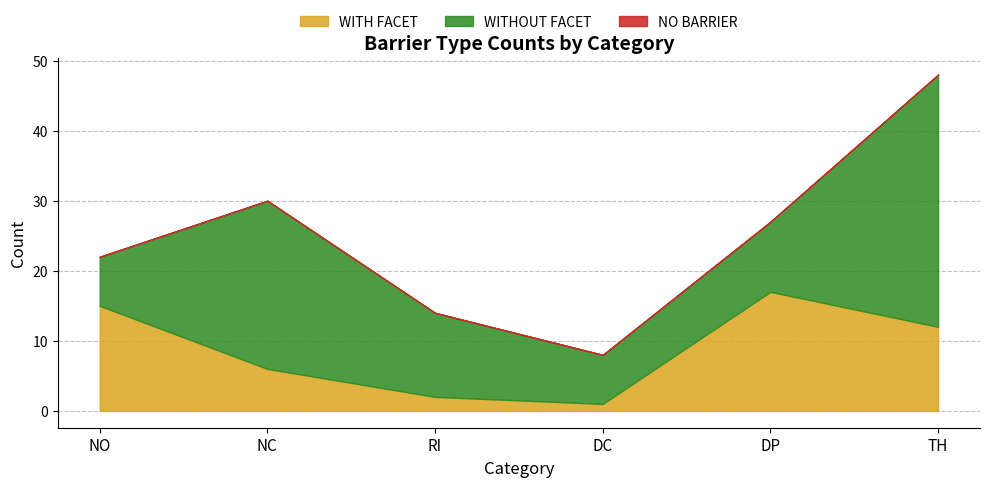

Rank the series by their average value, from lowest to highest.

NO BARRIER, WITH FACET, WITHOUT FACET